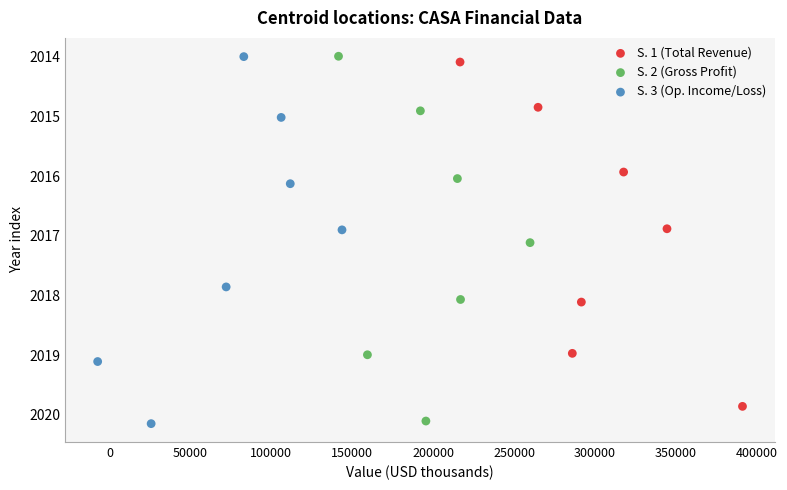

What are all the series names shown in the legend?

S. 1 (Total Revenue), S. 2 (Gross Profit), S. 3 (Op. Income/Loss)